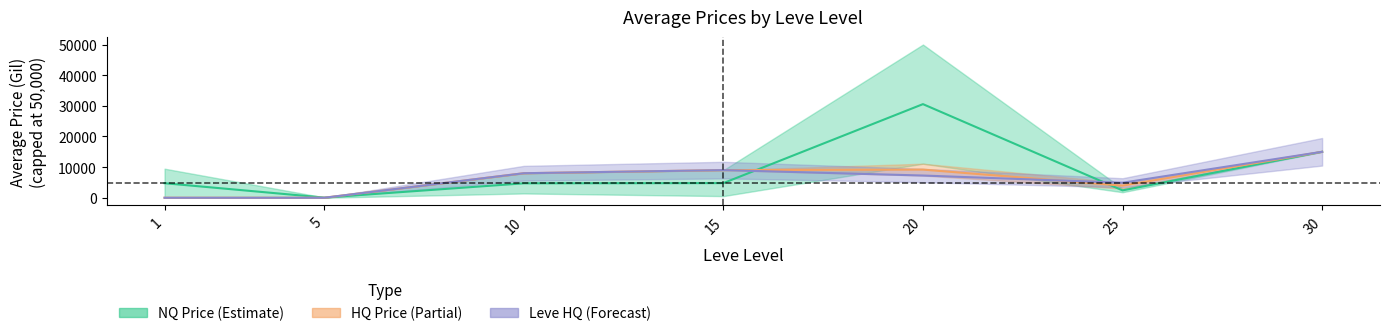

In NQ Price (mean), how many points are lower than both neighbors (excluding endpoints)?

2